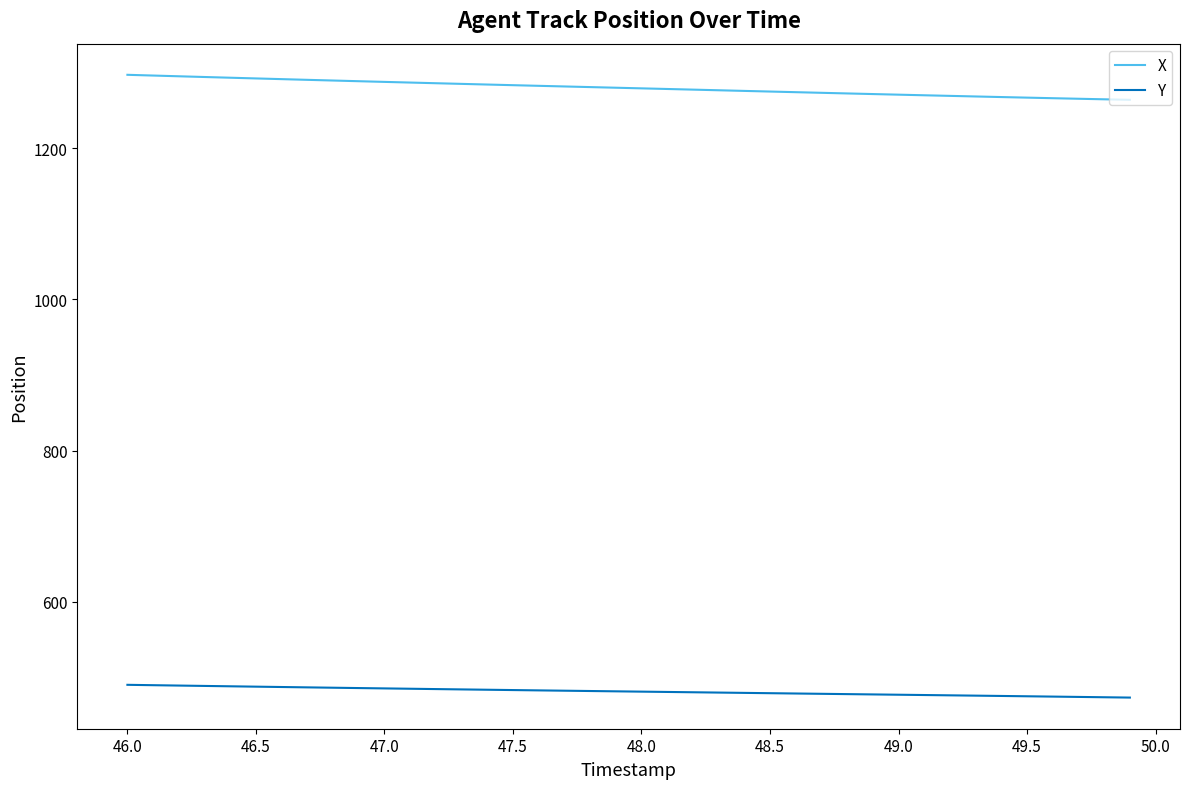

What is the greatest value displayed?

1297.3